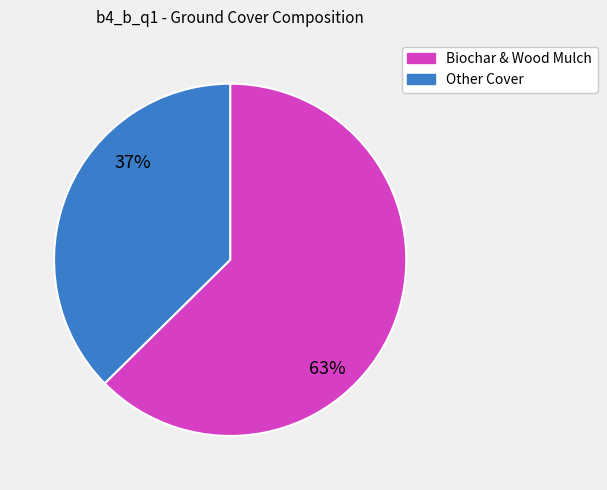

Is there any slice that represents more than half of the pie?

Yes